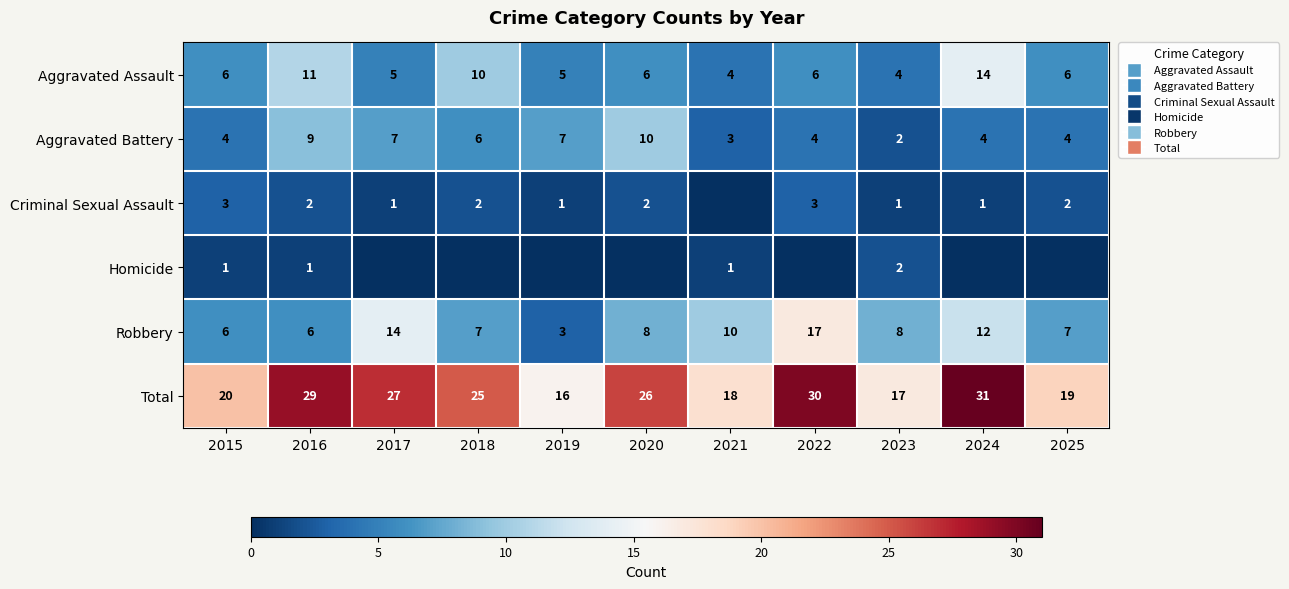

Is the value of Criminal Sexual Assault at 2020 greater than the value of Robbery at 2016?

No